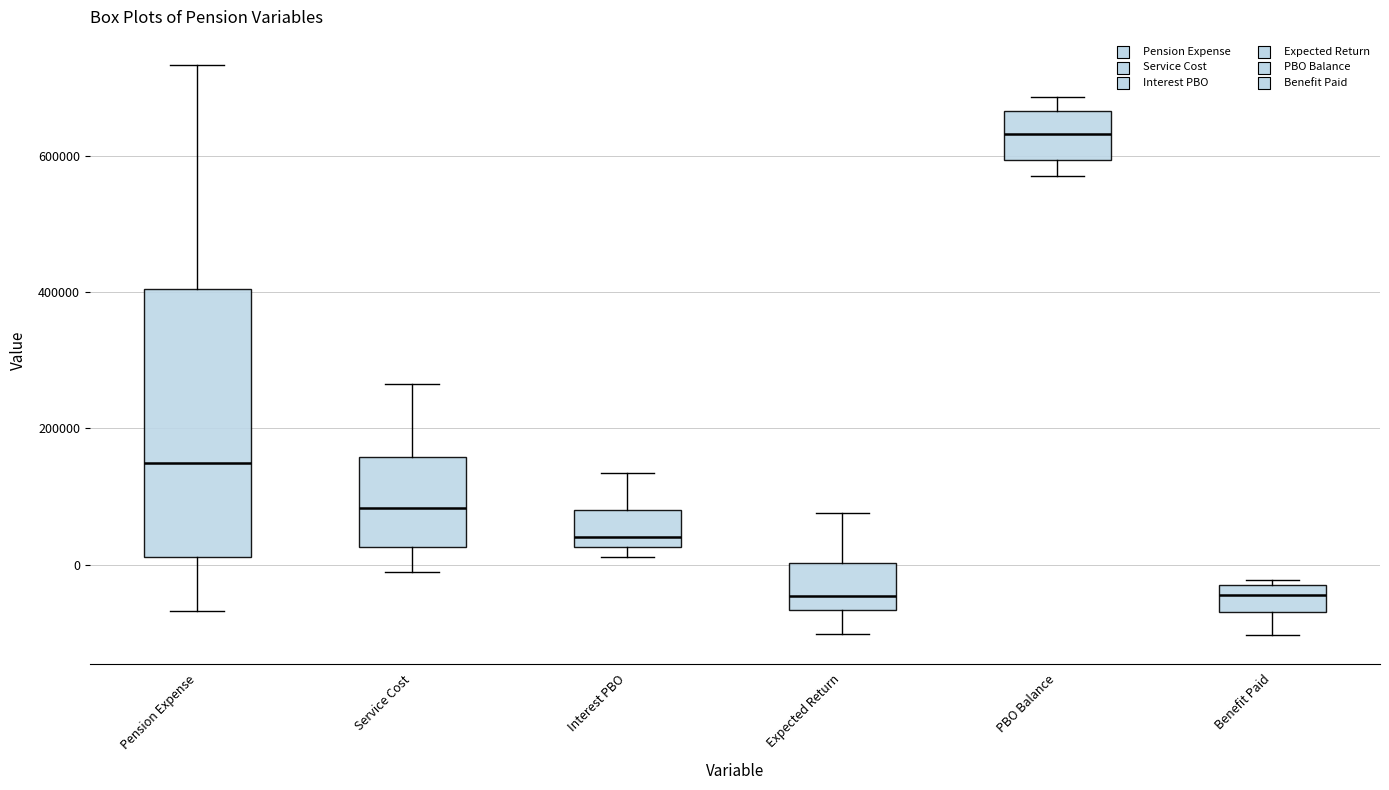

Where does the upper whisker of the box for Service Cost end on the y-axis? The values are not printed on the chart, so give them approximately, as read against the axis.

260000